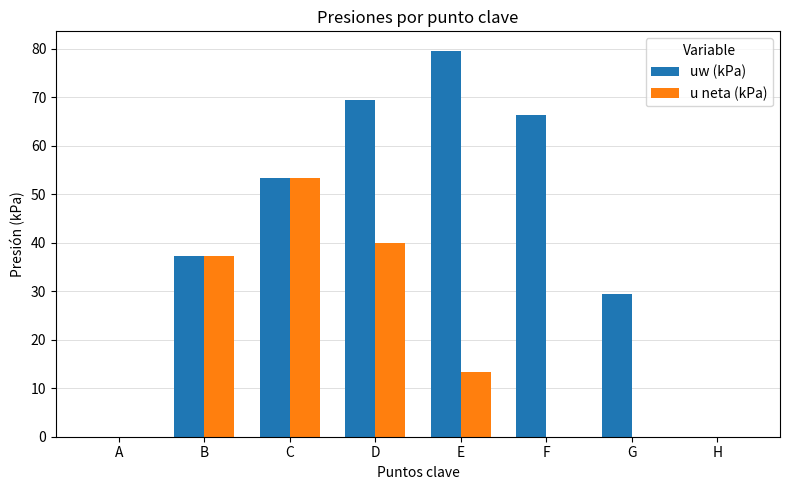

Read the uw (kPa) value at F.

66.3